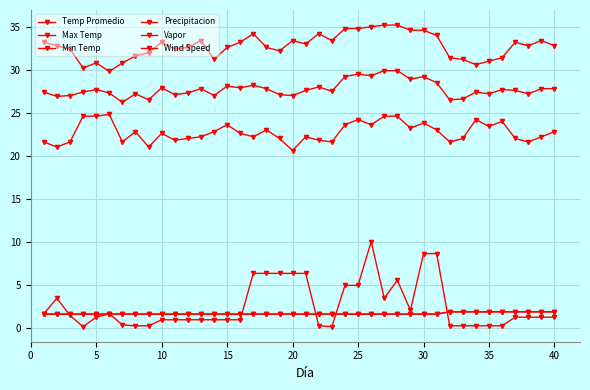

What is the highest value of the Max Temp series?

35.2